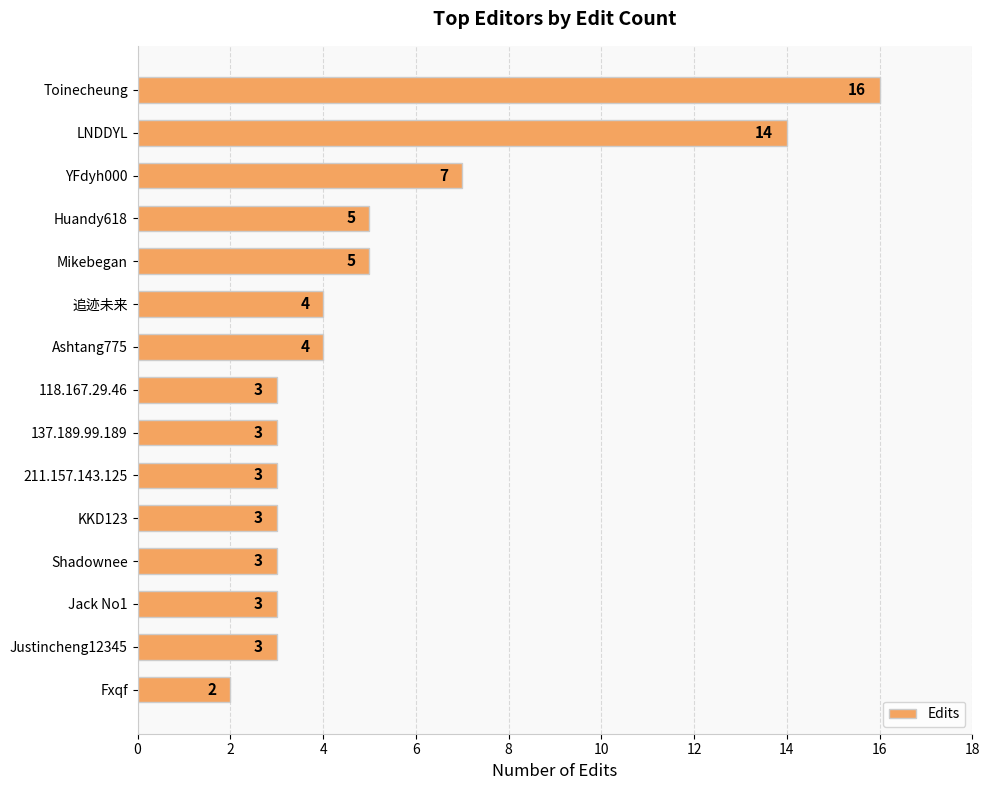

At which label is the value closest to 9?

YFdyh000